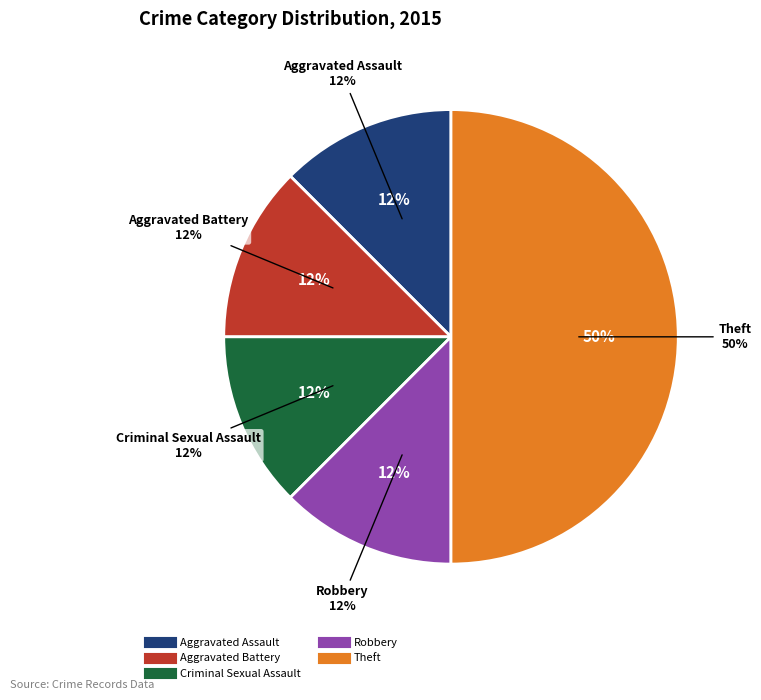

Count the number of slices in the pie.

5